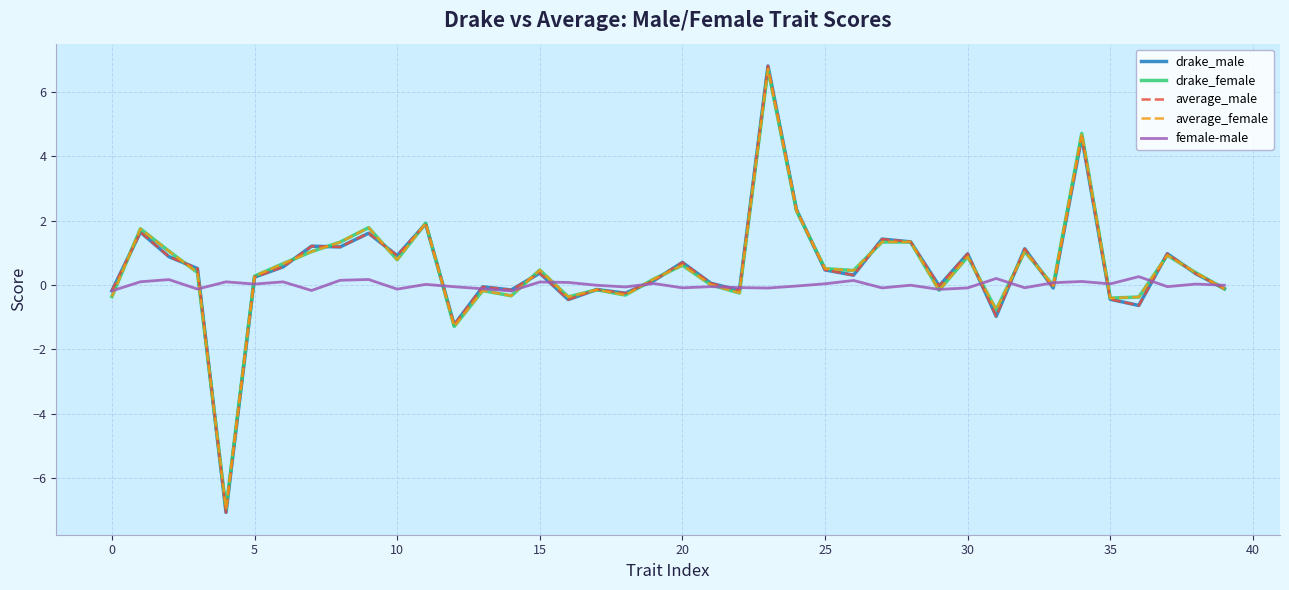

Which series has the largest range (max minus min)?

drake_male